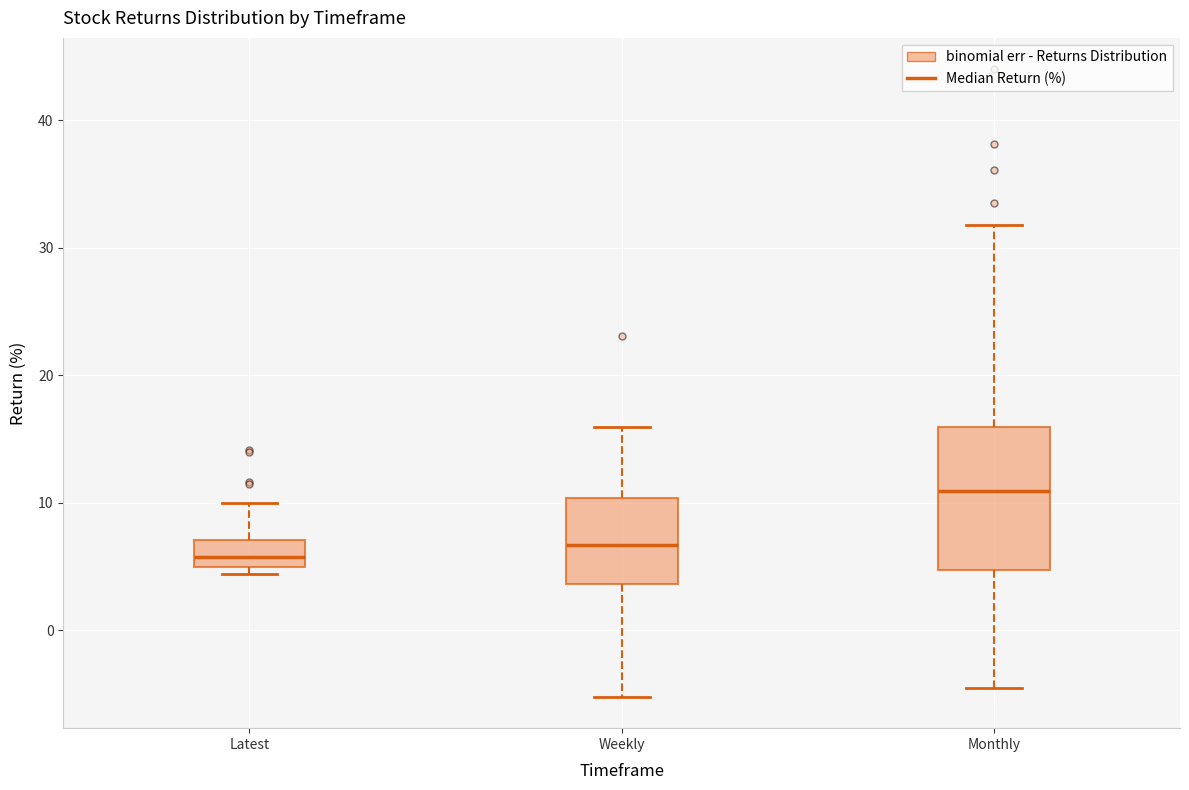

Reading left to right, transcribe this box plot: for each box, give where its median line is, the range the box spans, and where its two whiskers end, as read against the y-axis. The values are not printed on the chart, so give them approximately, as read against the axis.

Latest: median 6, box 5 to 7, whiskers 4 to 10
Weekly: median 7, box 4 to 10, whiskers -5 to 16
Monthly: median 11, box 5 to 16, whiskers -5 to 32